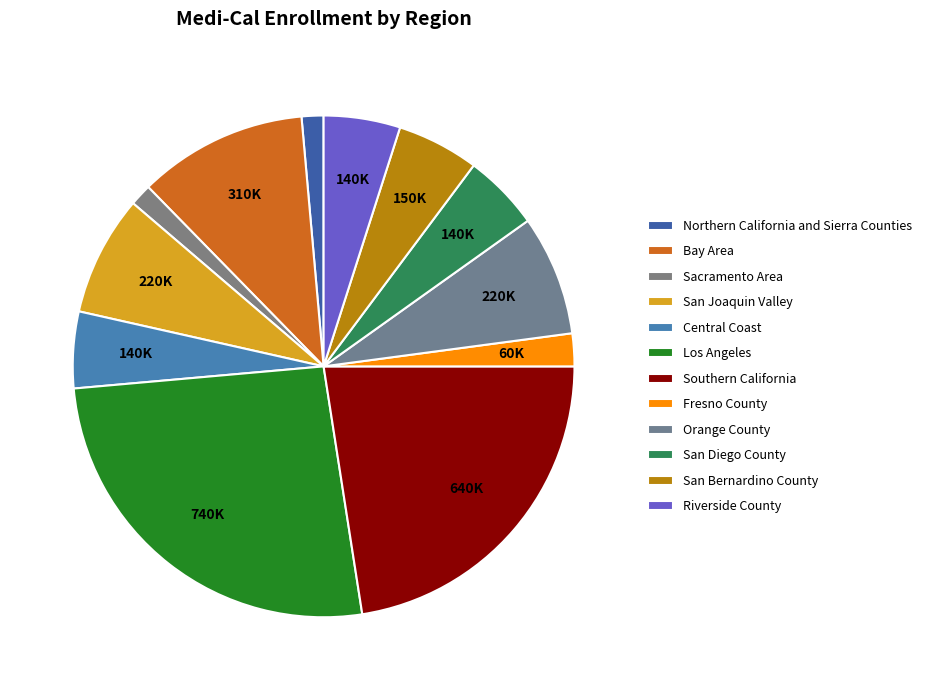

How many segments does this pie chart have?

12